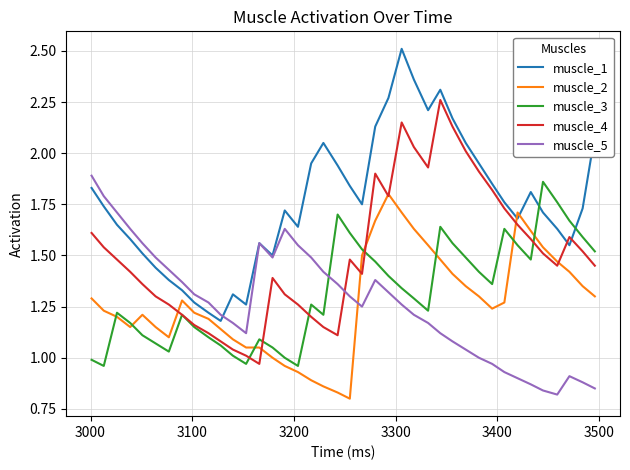

Which series has the largest total across all categories?

muscle_1